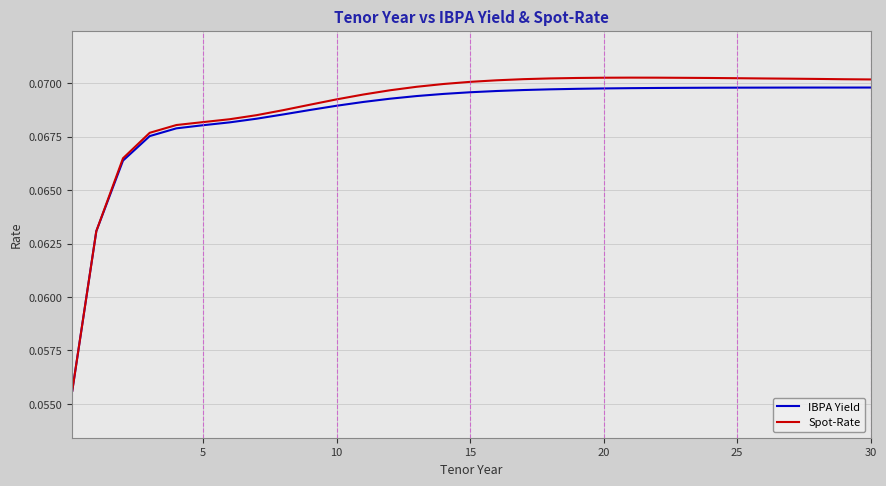

Which series has the widest spread of values?

Spot-Rate